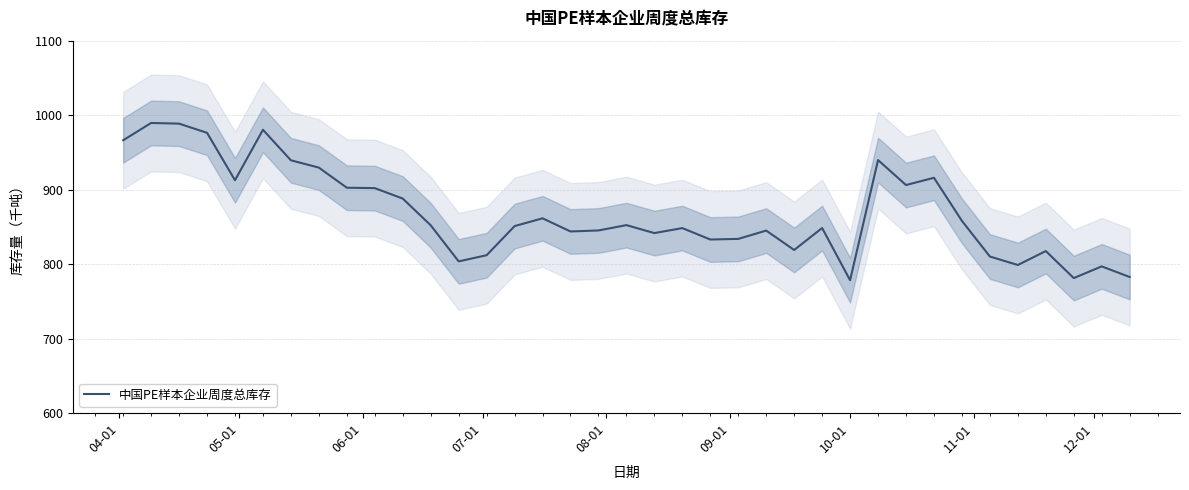

What is the minimum value for 中国PE样本企业周度总库存?

778.4